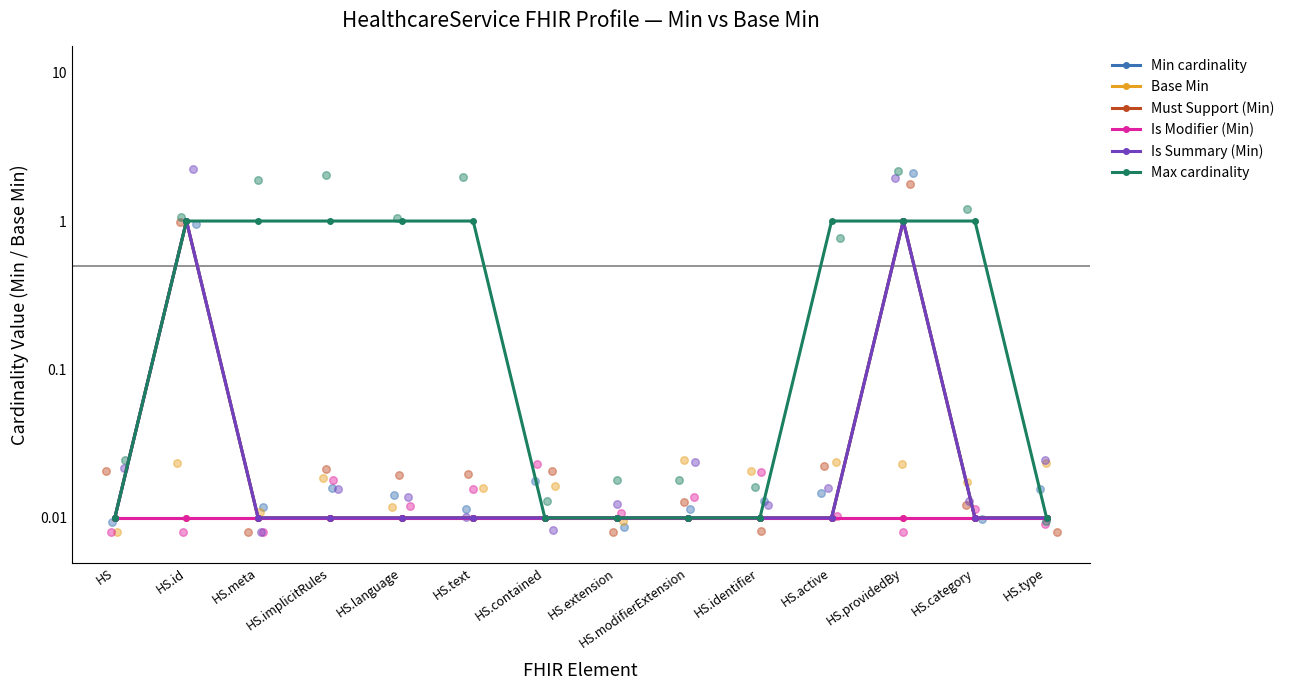

What are all the series names shown in the legend?

Min cardinality, Base Min, Must Support (Min), Is Modifier (Min), Is Summary (Min), Max cardinality